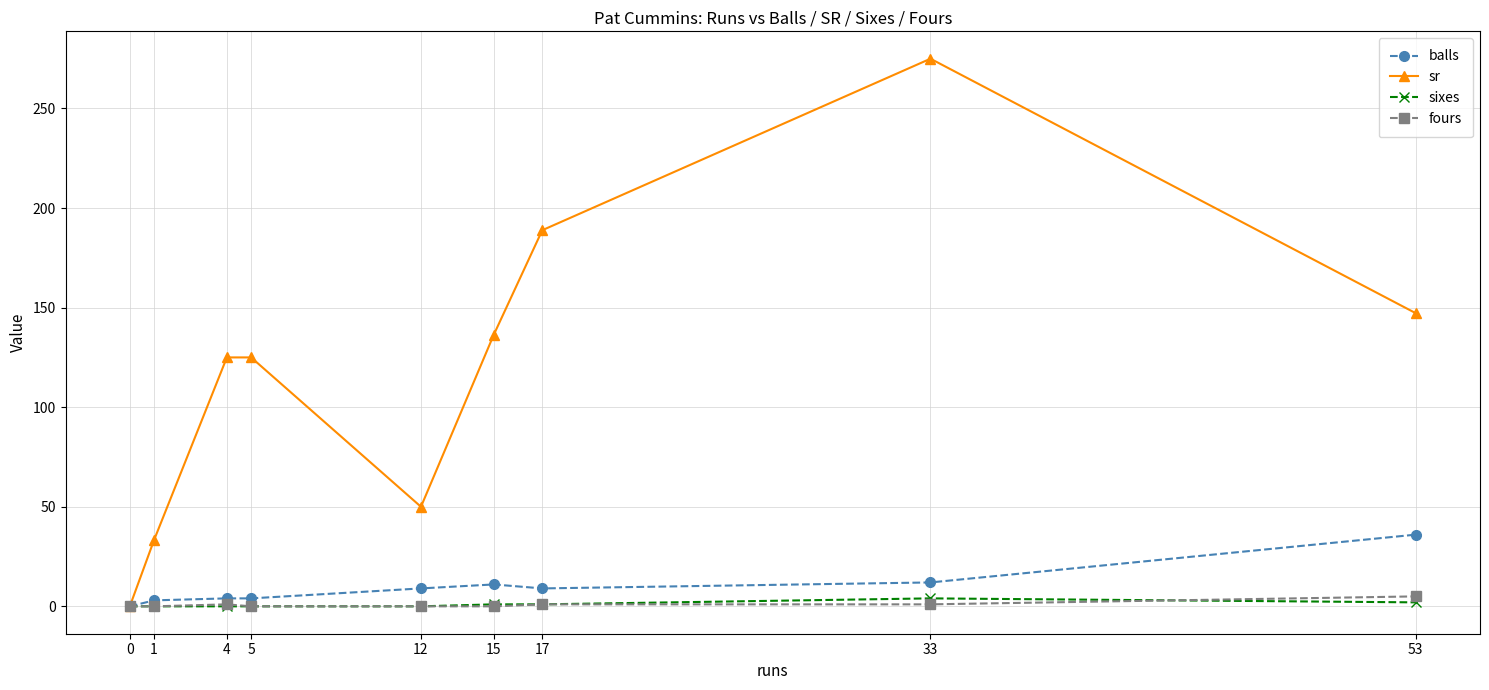

What is the highest value of the sixes series?

4.0